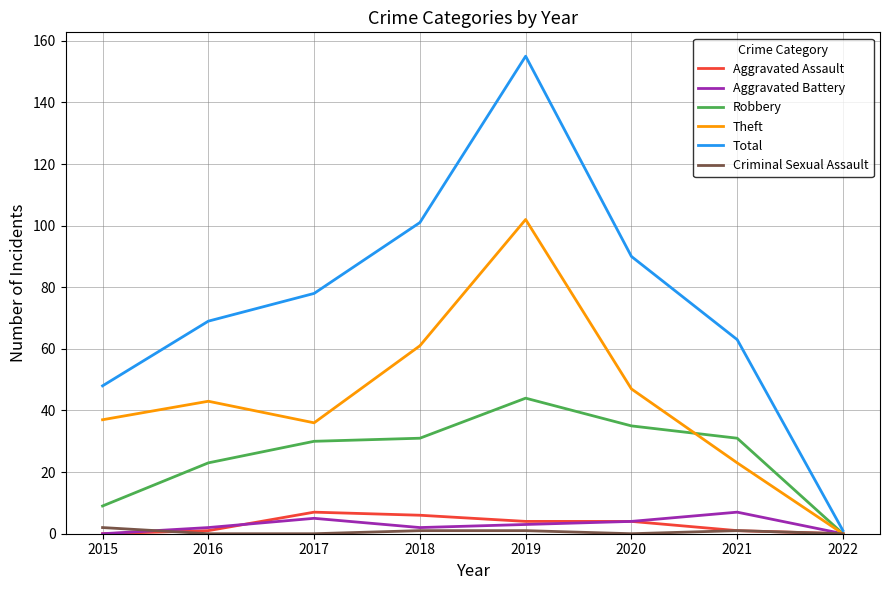

At how many categories does at least one series exceed 44?

7